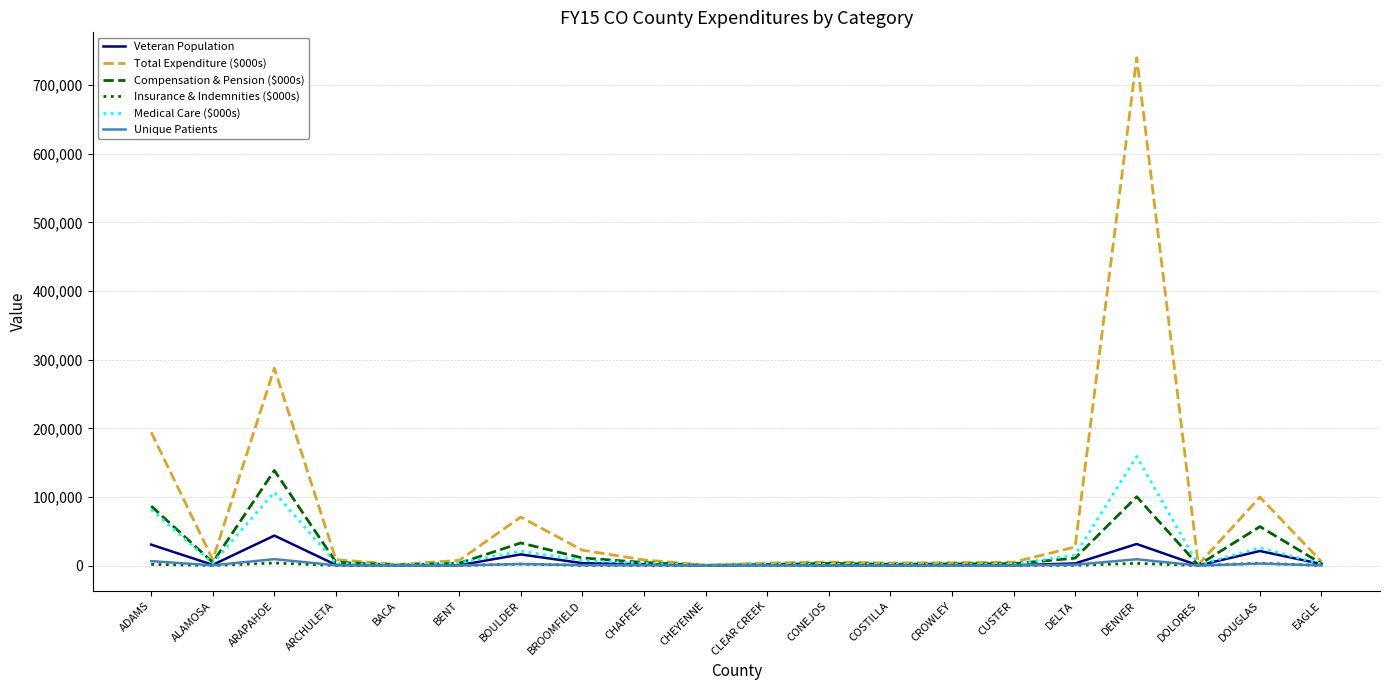

Which series has the largest range (max minus min)?

Total Expenditure ($000s)